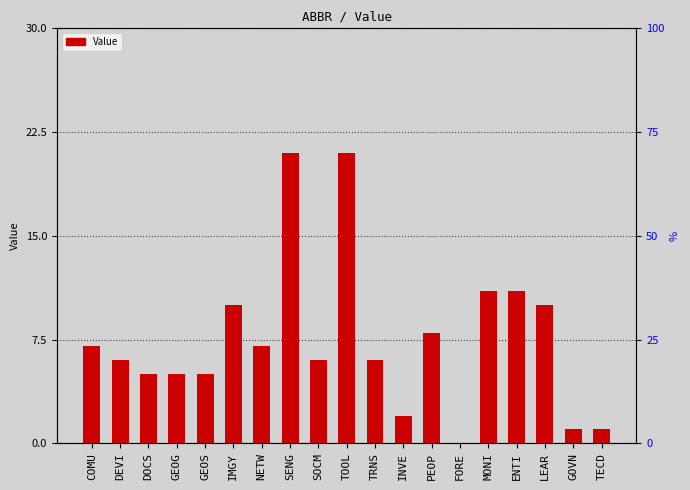

Read the value at ENTI, to the nearest 10.

10